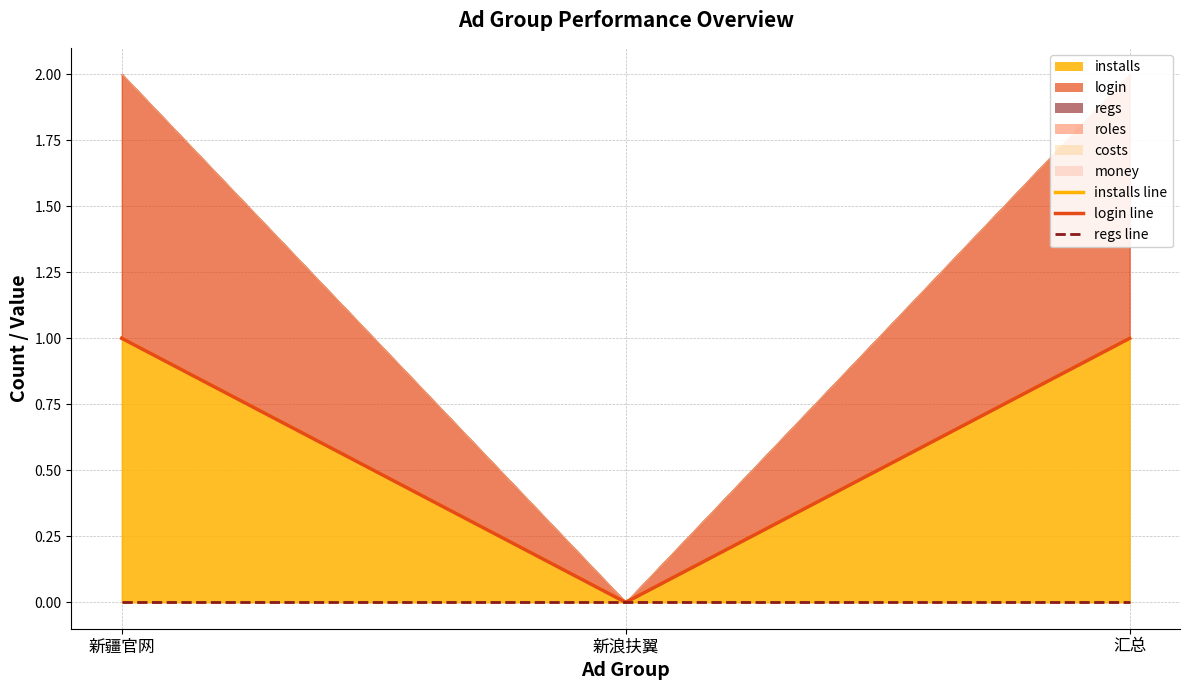

Does the chart display data point markers on the line(s)?

No